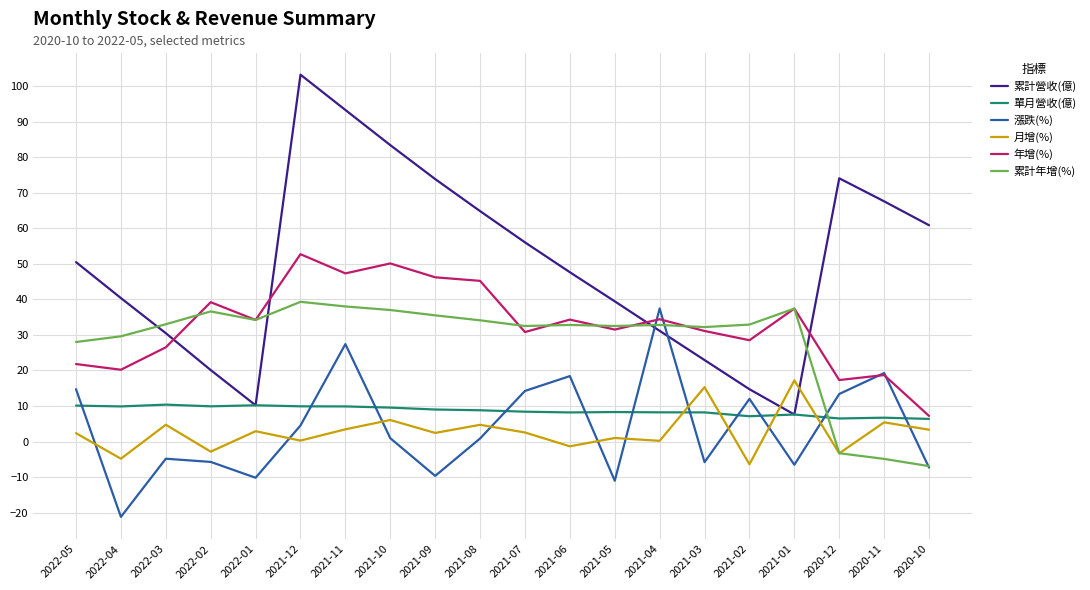

True or false: 年增(%) has more than 1 interior local peaks.

True